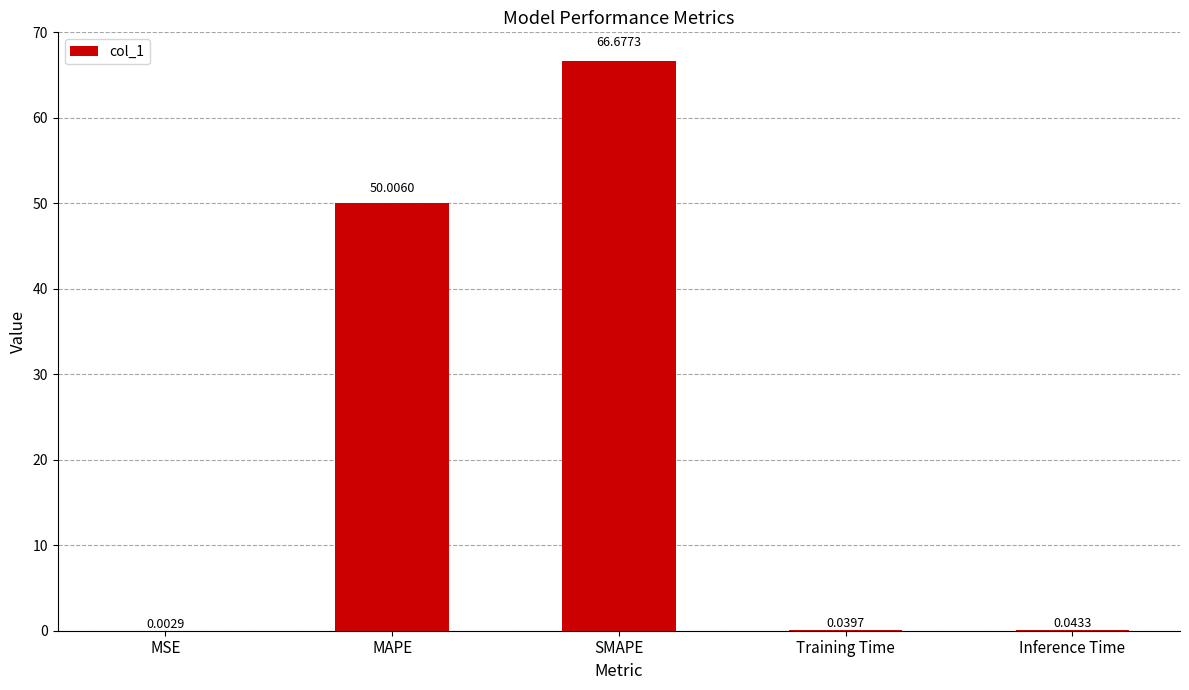

What is the change in value from MAPE to SMAPE?

+16.7